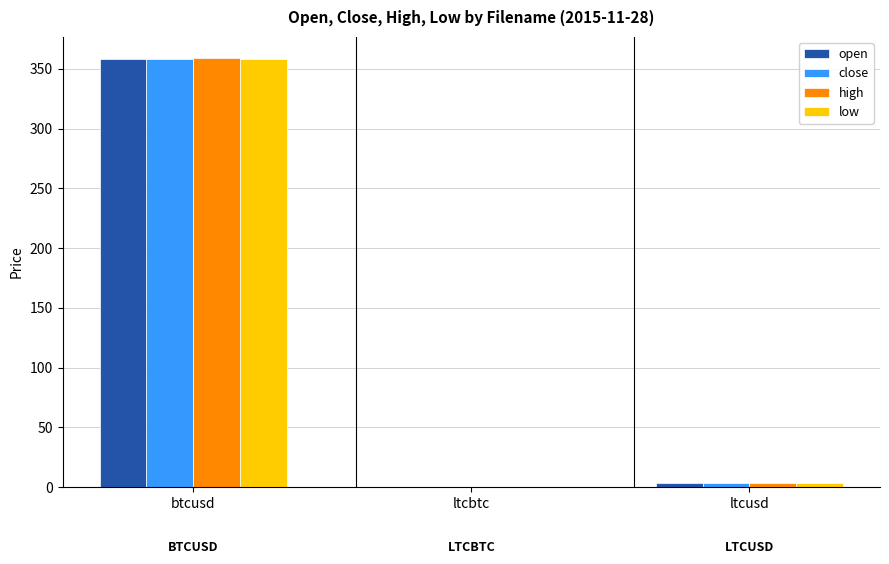

Are the bars horizontal?

No